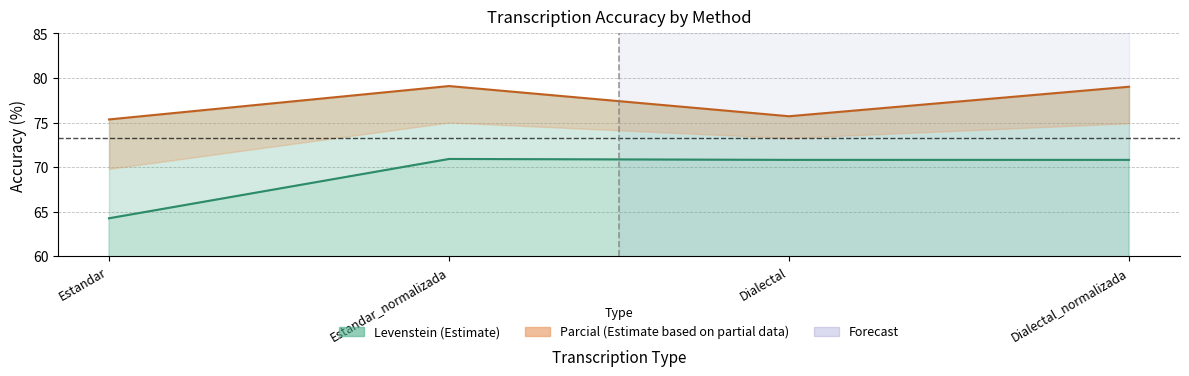

List the series in order of their peak value, lowest first.

Levenstein, Parcial